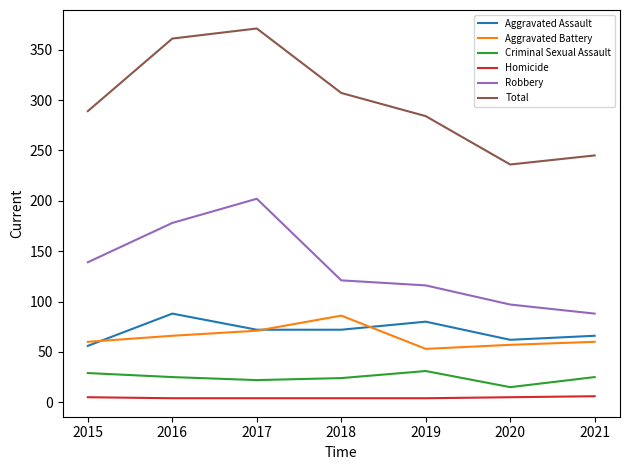

True or false: Aggravated Assault and Total cross at least once.

False